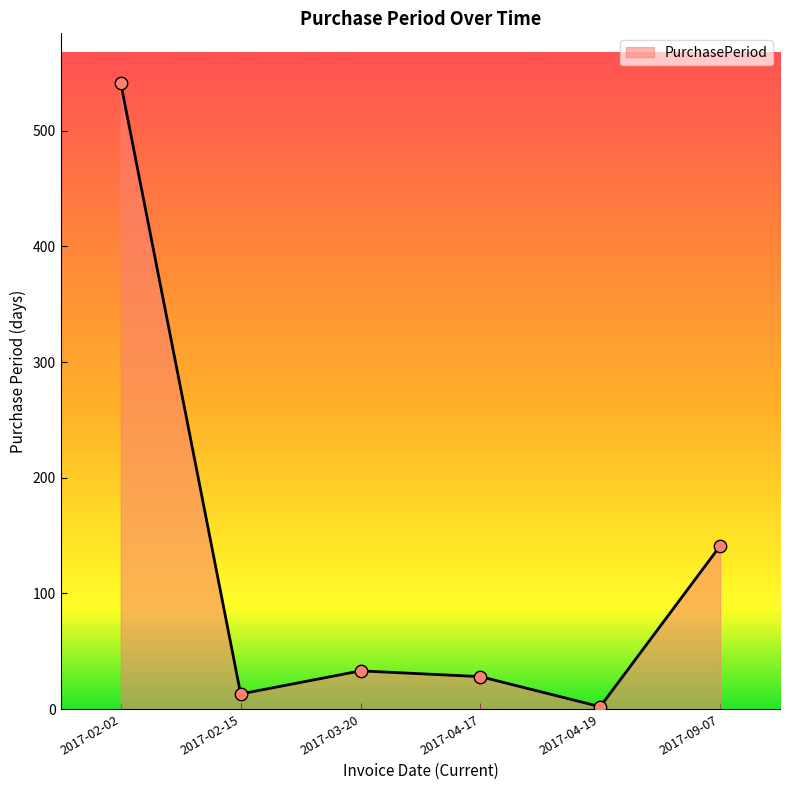

Which has a higher value, 2017-02-02 or 2017-02-15?

2017-02-02